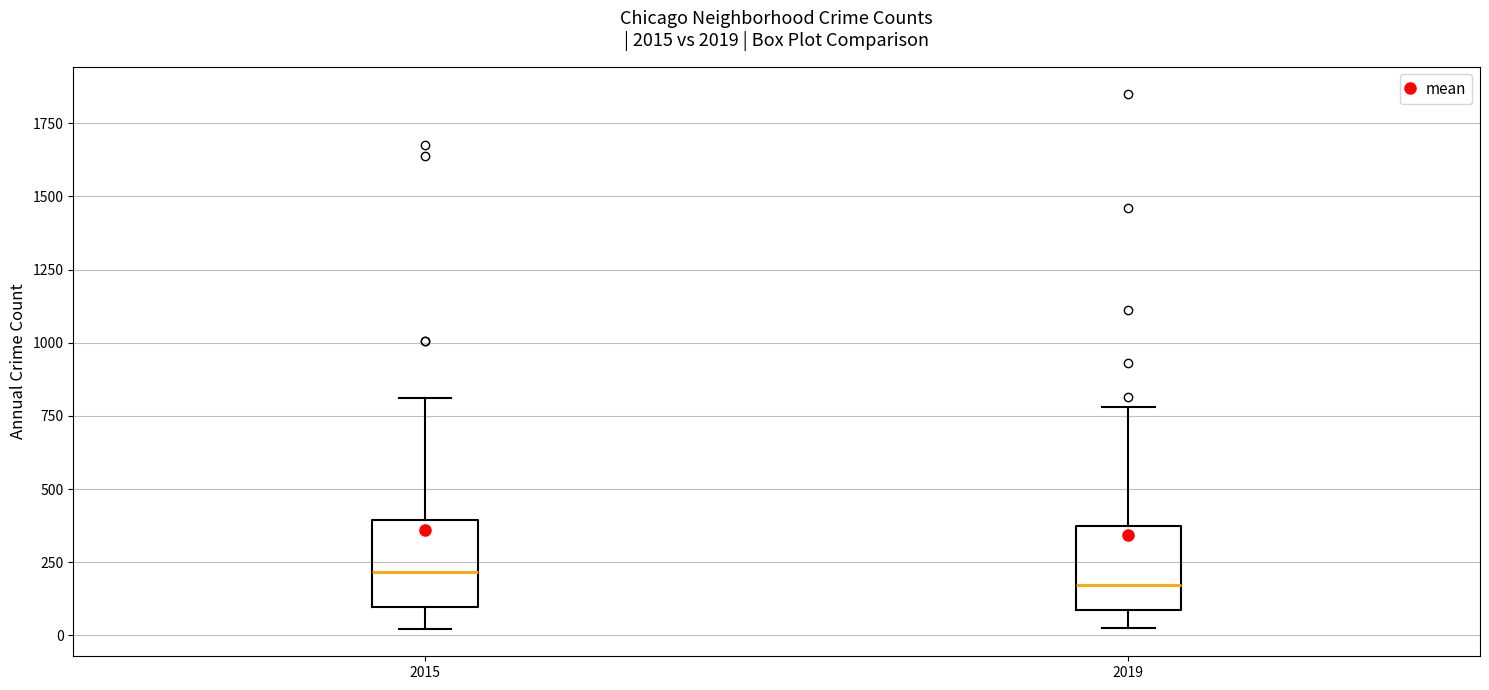

Reading left to right, read every box against the y-axis: the position of its median line, the range the box covers, and the ends of its whiskers. The values are not printed on the chart, so give them approximately, as read against the axis.

2015: median 200, box 100 to 400, whiskers 0 to 800
2019: median 150, box 100 to 350, whiskers 0 to 800